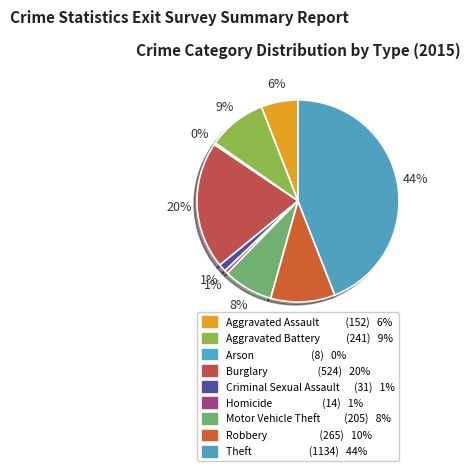

Count the number of slices in the pie.

9